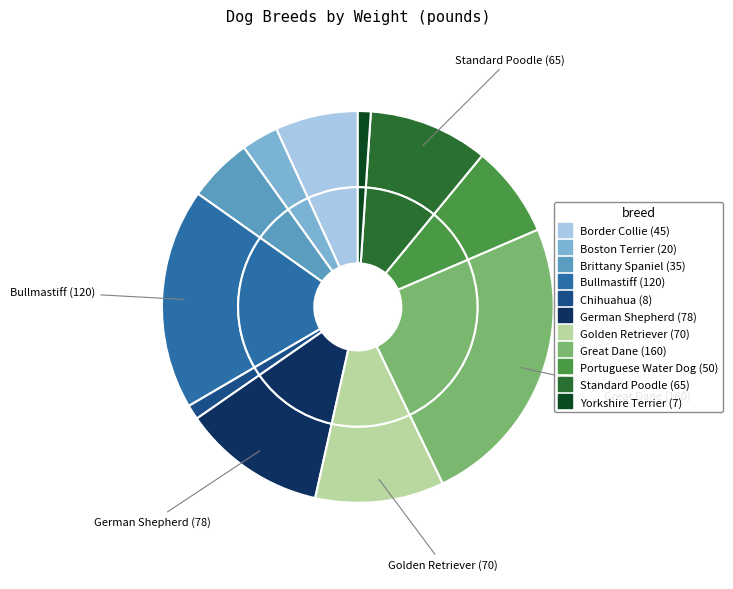

Combined, do Golden Retriever and Boston Terrier account for over 50%?

No